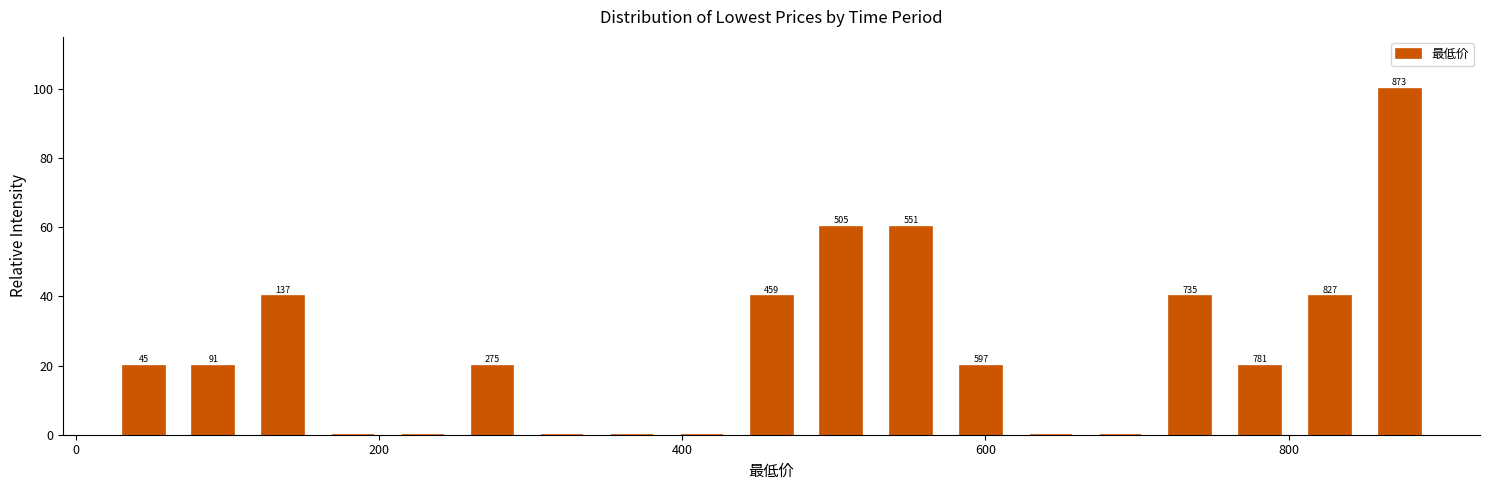

Read against the x-axis, roughly where is the centre of the tallest bar?

880